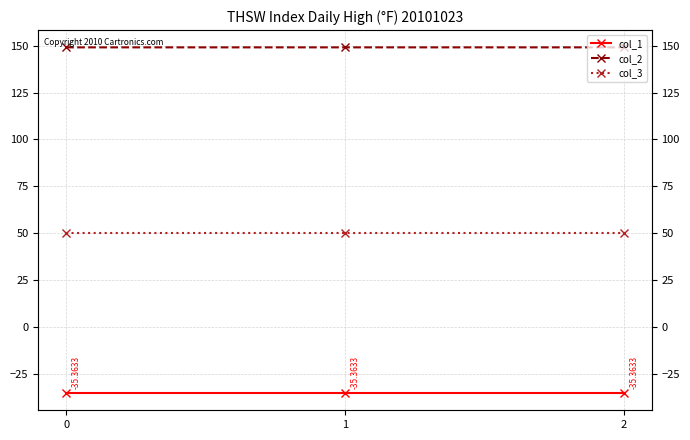

Rank the categories by col_3 value from highest to lowest.

0, 1, 2